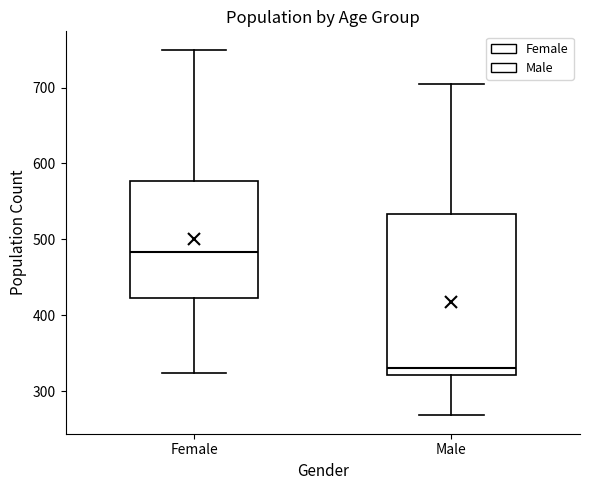

Reading left to right, read every box against the y-axis: the position of its median line, the range the box covers, and the ends of its whiskers. The values are not printed on the chart, so give them approximately, as read against the axis.

Female: median 480, box 420 to 580, whiskers 320 to 750
Male: median 330, box 320 to 530, whiskers 270 to 710